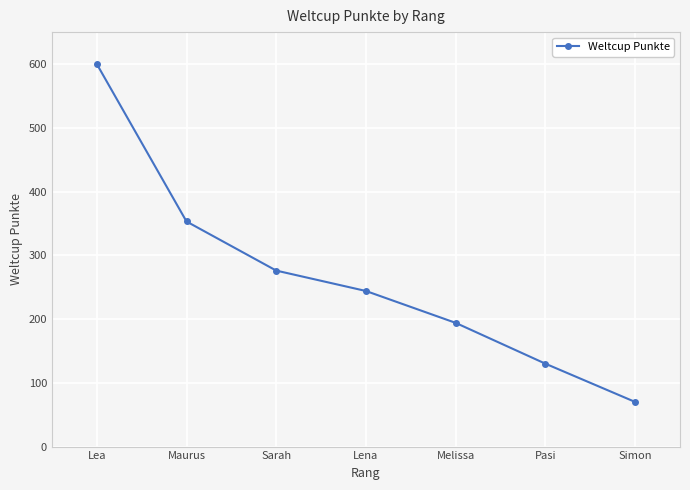

Rank the categories by value from highest to lowest.

Lea, Maurus, Sarah, Lena, Melissa, Pasi, Simon